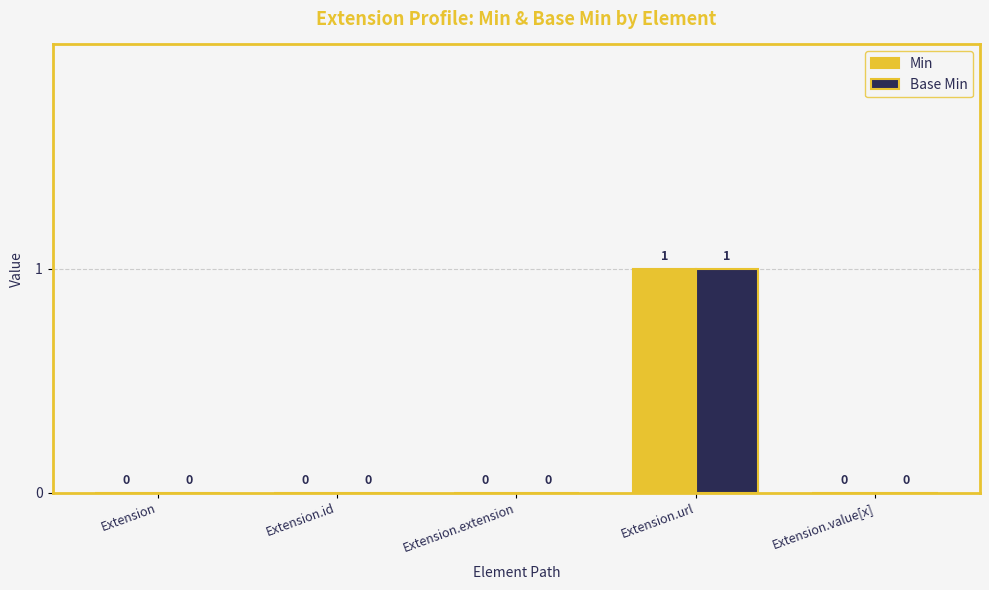

At which category is the sum across all series the highest?

Extension.url